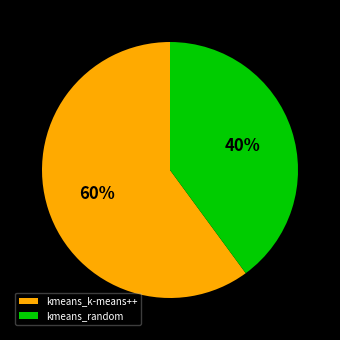

Count the number of slices in the pie.

2